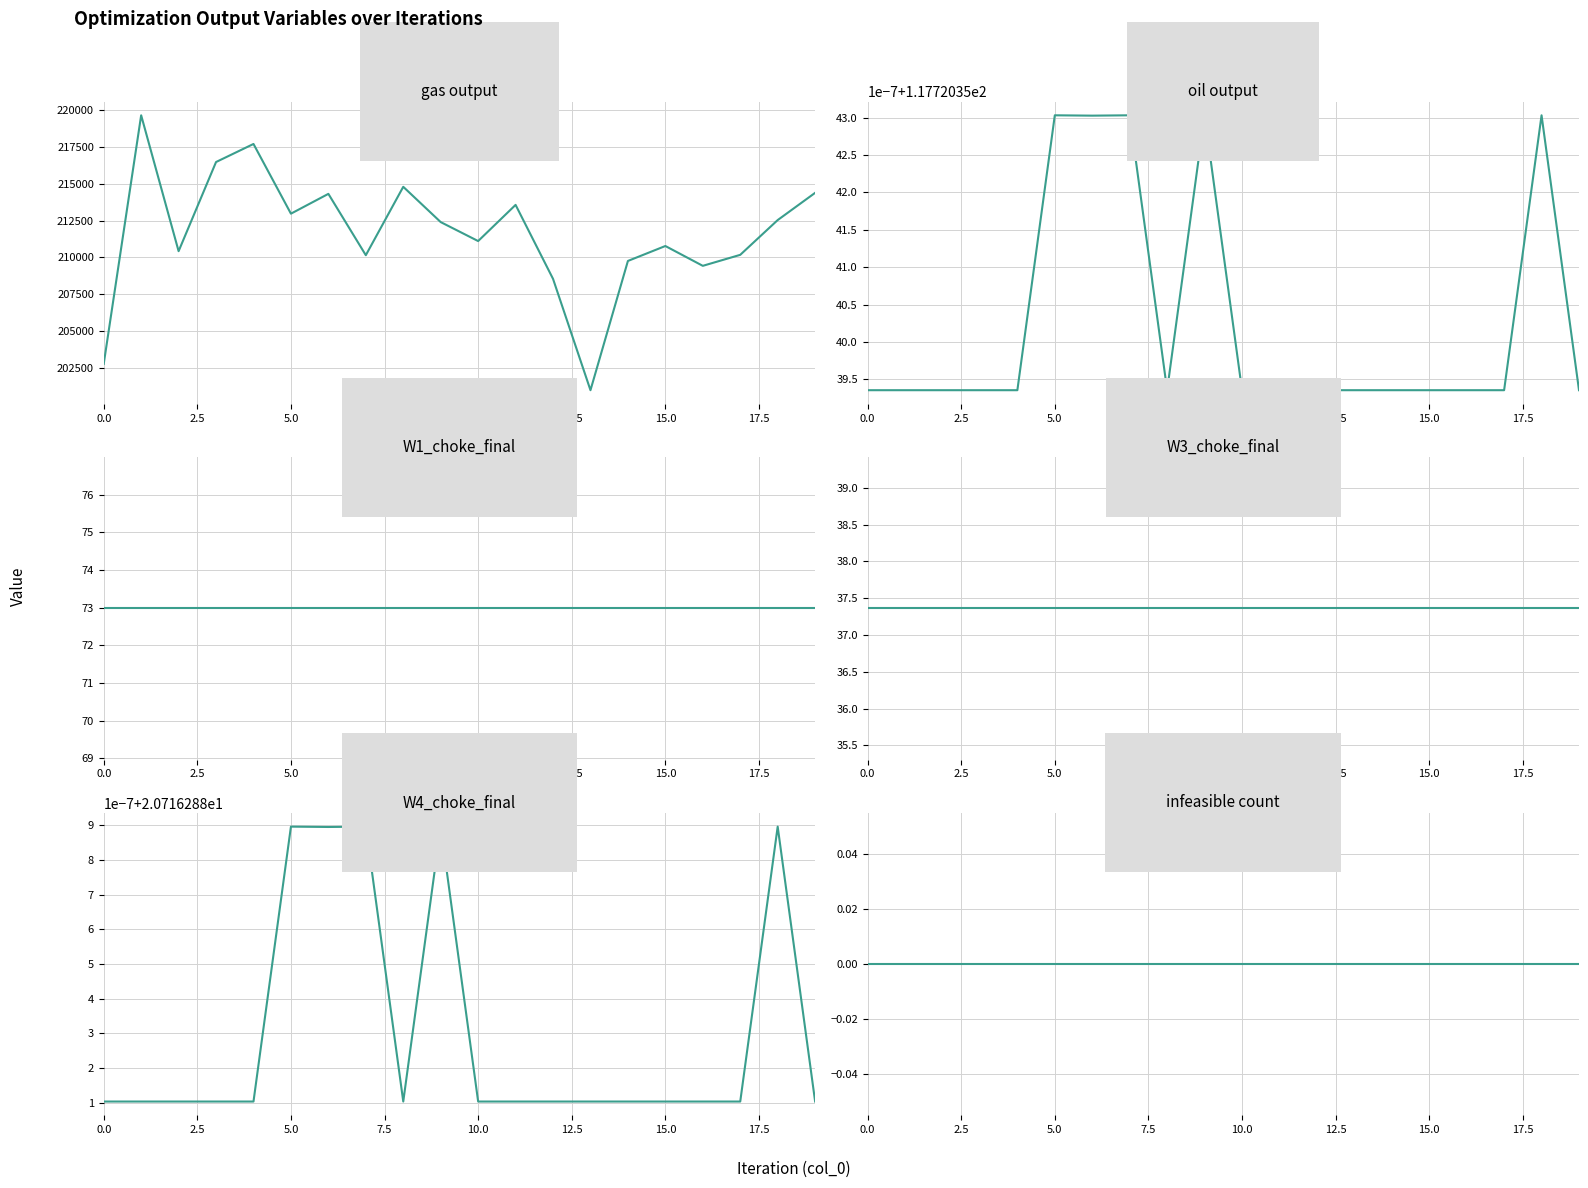

What is the label of the 13th point from the left?

12